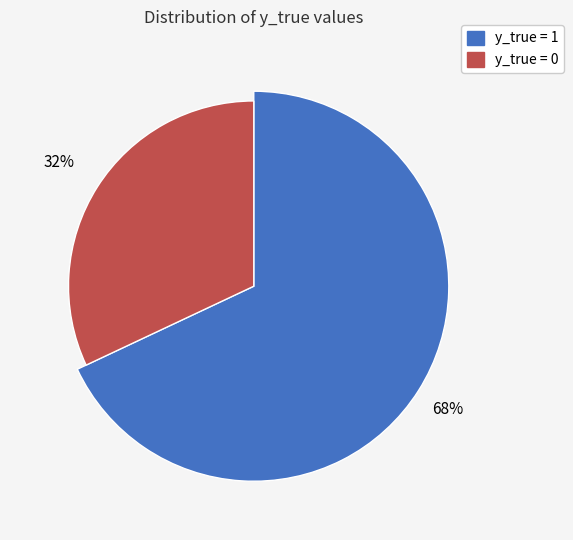

Is y_true = 1 the majority of the pie?

Yes